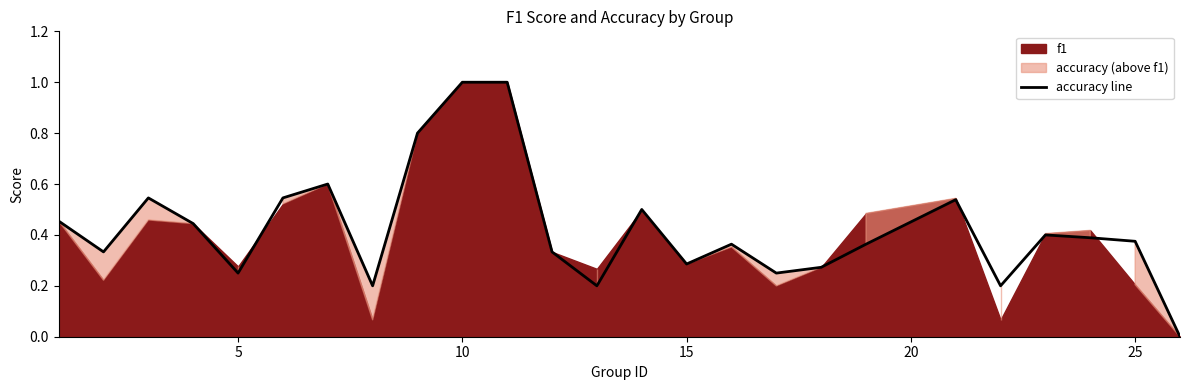

How many data points does each series have?

25